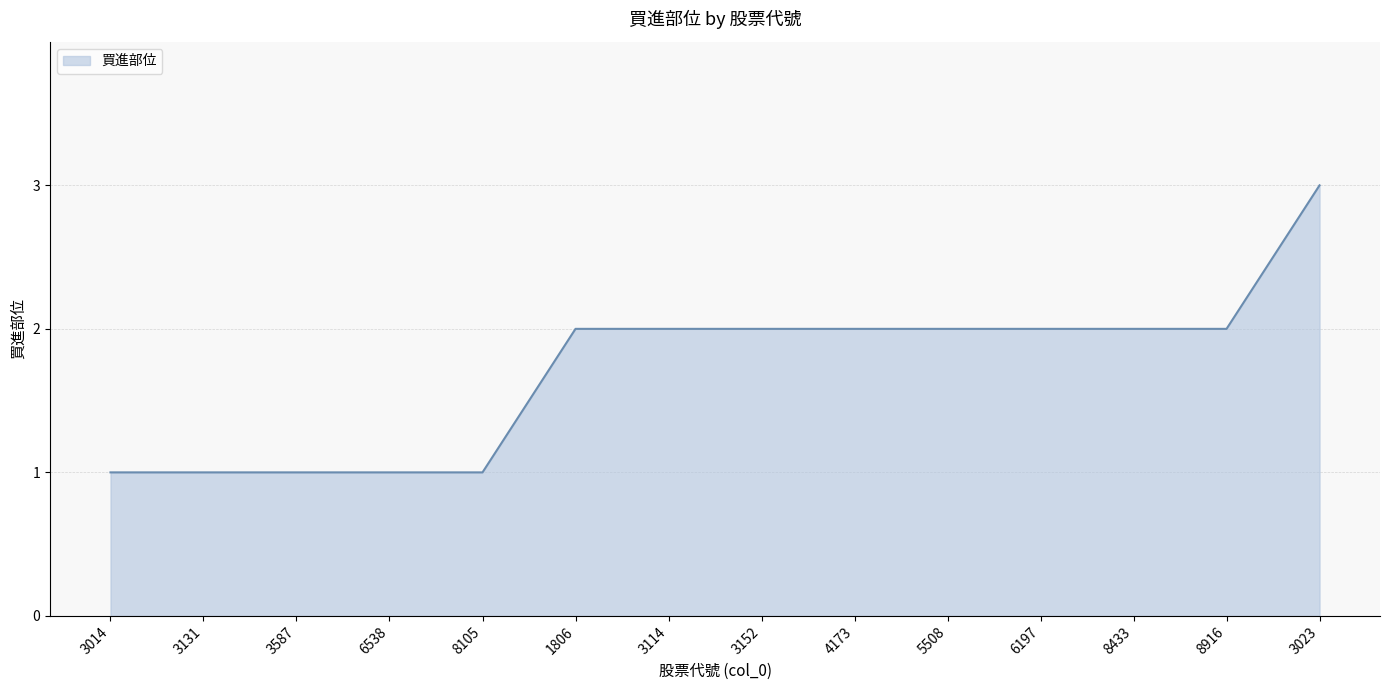

The chart shows a value of 1 at 3014. True or false?

True